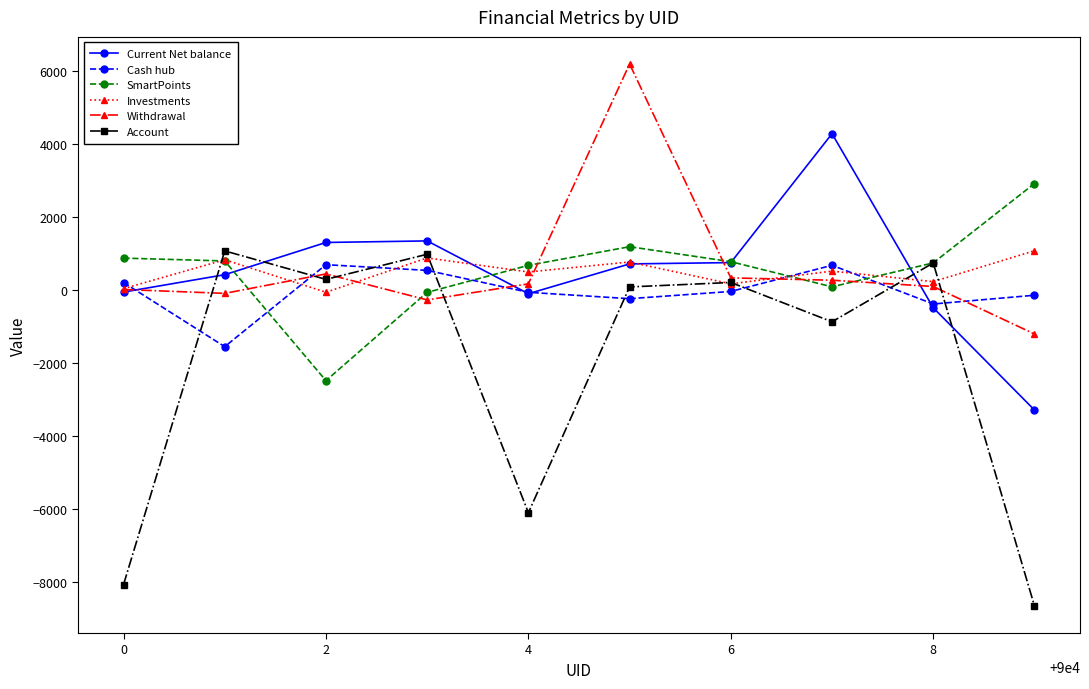

True or false: Investments has more than 0 points higher than both neighbors.

True